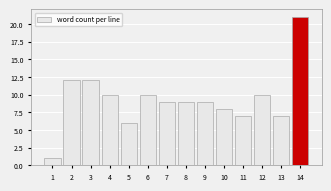

Which range on the x-axis has the tallest bar?

13.5 to 14.5